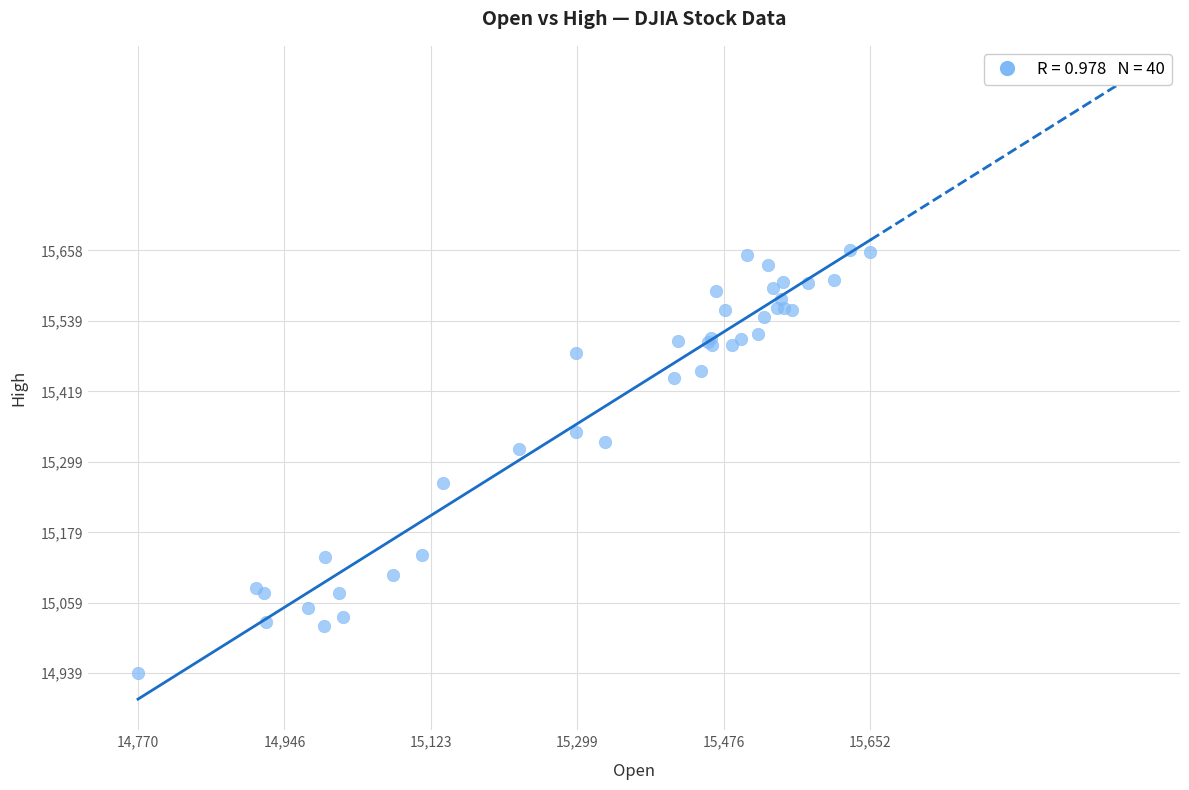

What Y value in the scatter plot is closest to 15298?

15320.4